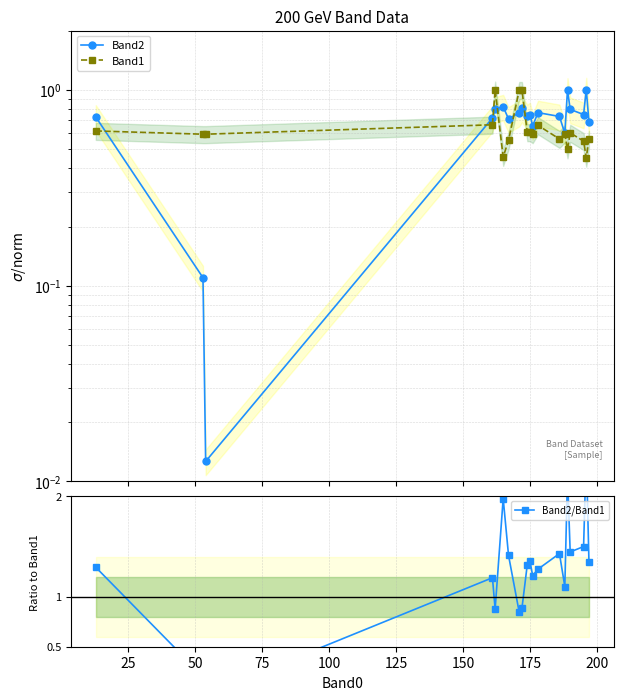

True or false: Band2 and Band2/Band1 cross at least once.

False